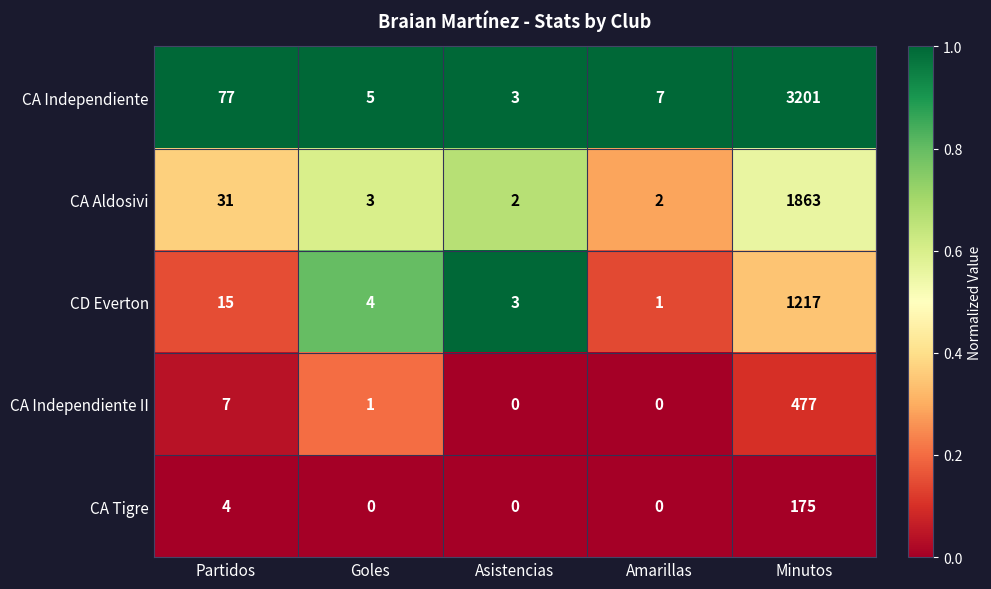

What is the difference between the CA Independiente values at Partidos and Minutos?

3124